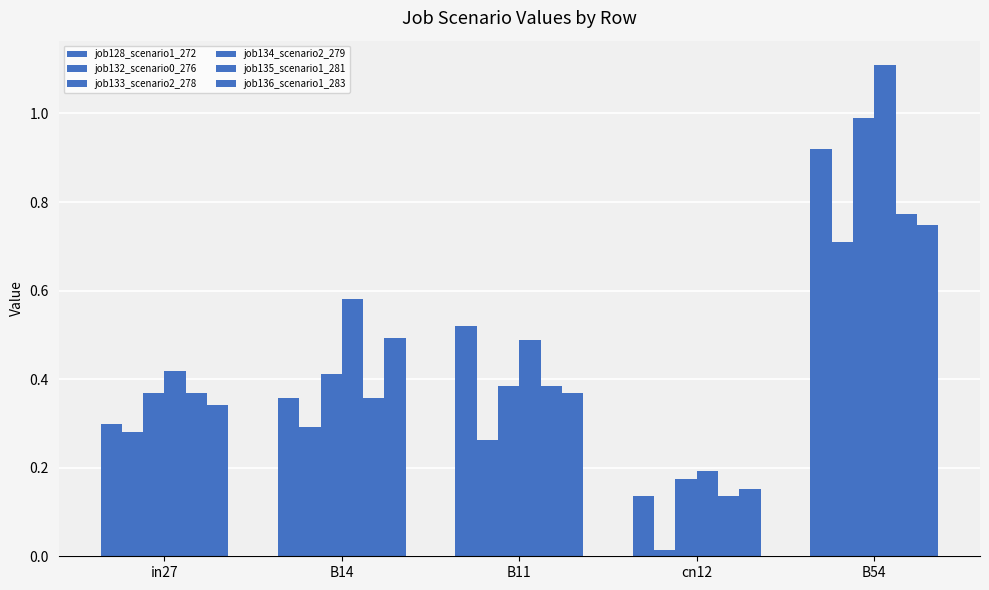

What is the difference between the maximum and second lowest values in the job128_scenario1_272 series?

0.6